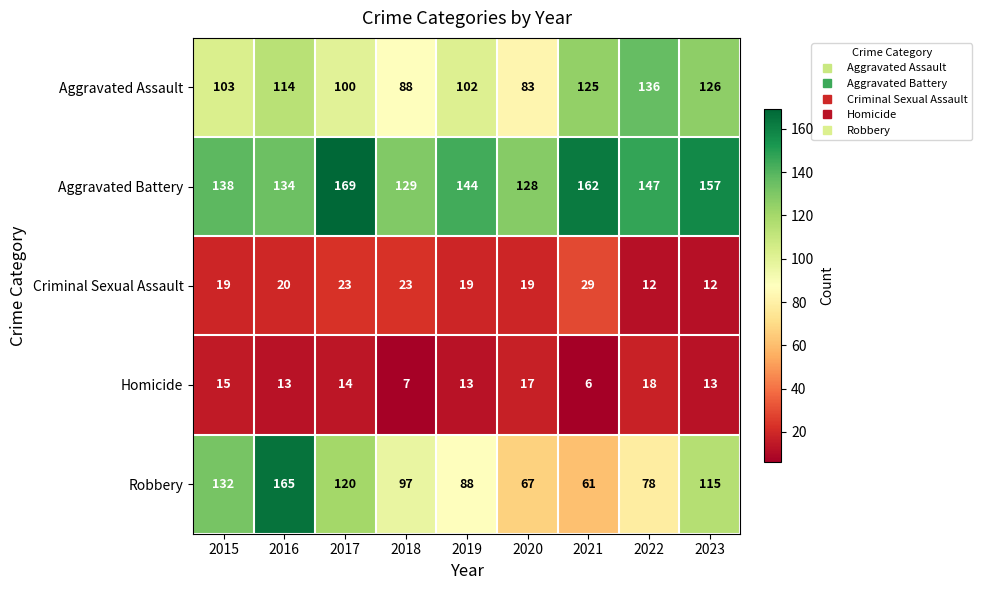

The value of Aggravated Battery at 2016 is 74. True or false?

False